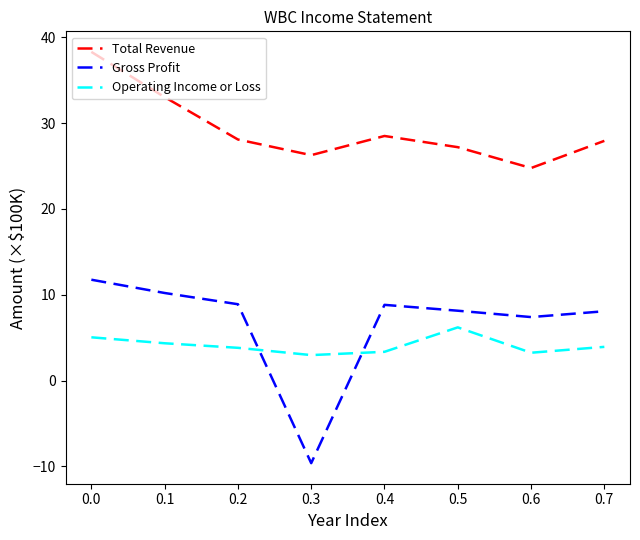

Which series has the widest spread of values?

Gross Profit